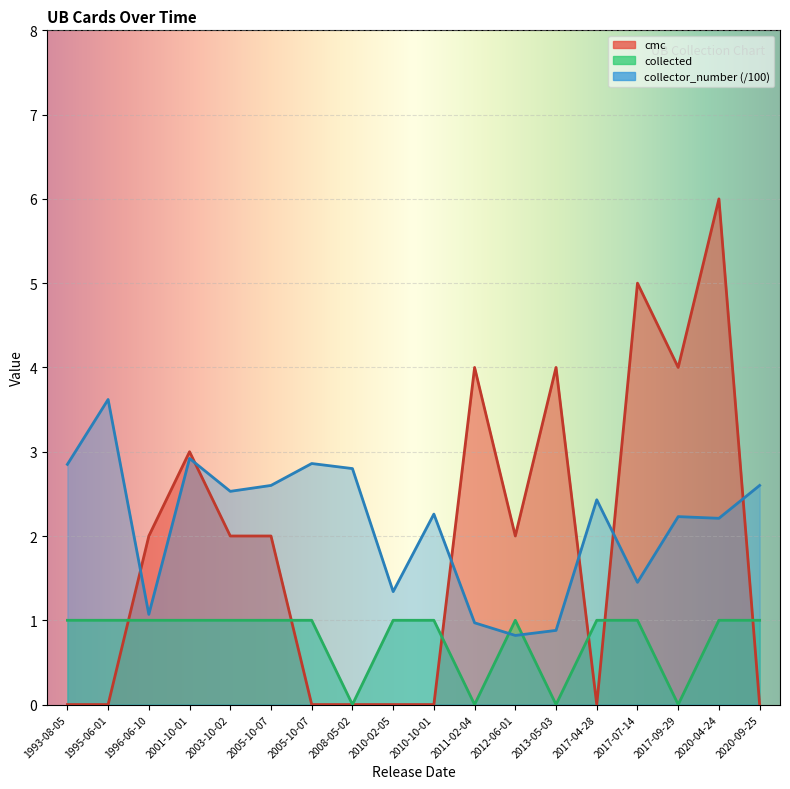

List the series in order of their overall mean, highest first.

collector_number, cmc, collected